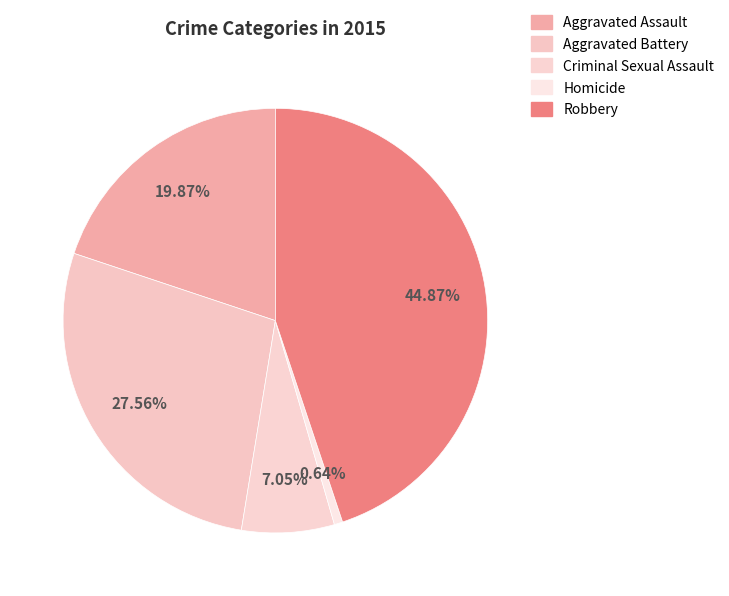

To the nearest percent, what portion does Aggravated Assault represent?

20%